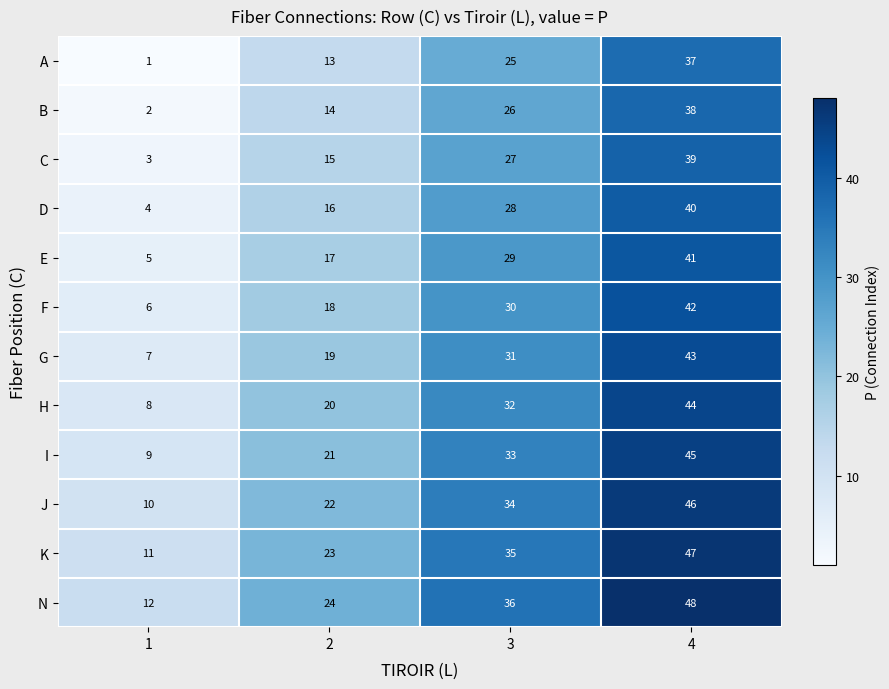

How many H values are between 20 and 44?

3